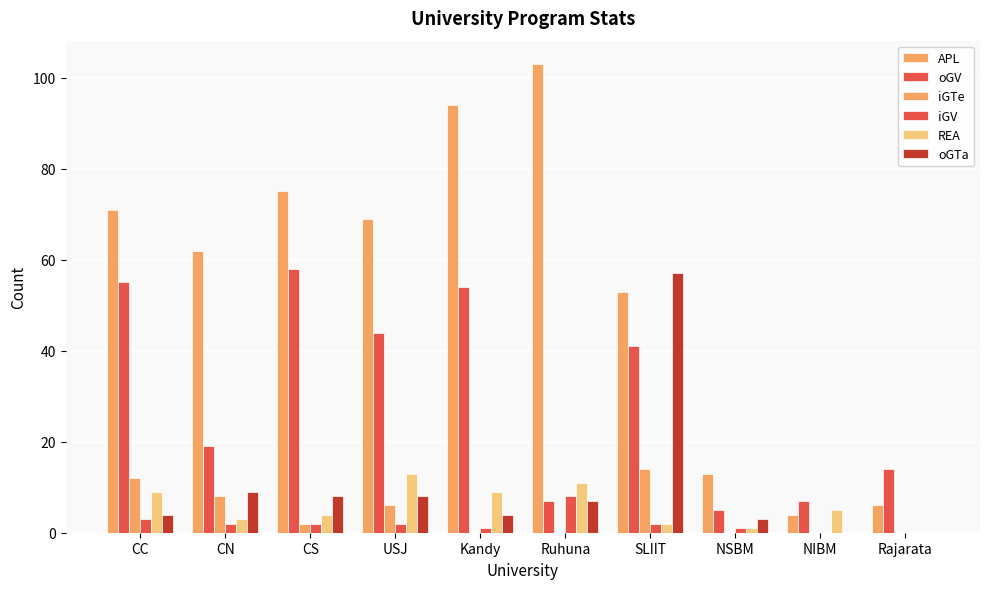

Count the number of categories in the chart.

10